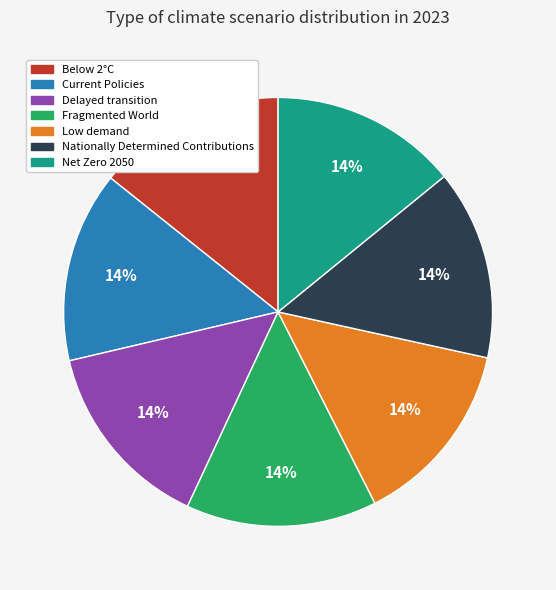

True or false: Net Zero 2050 accounts for 14% of the total.

True